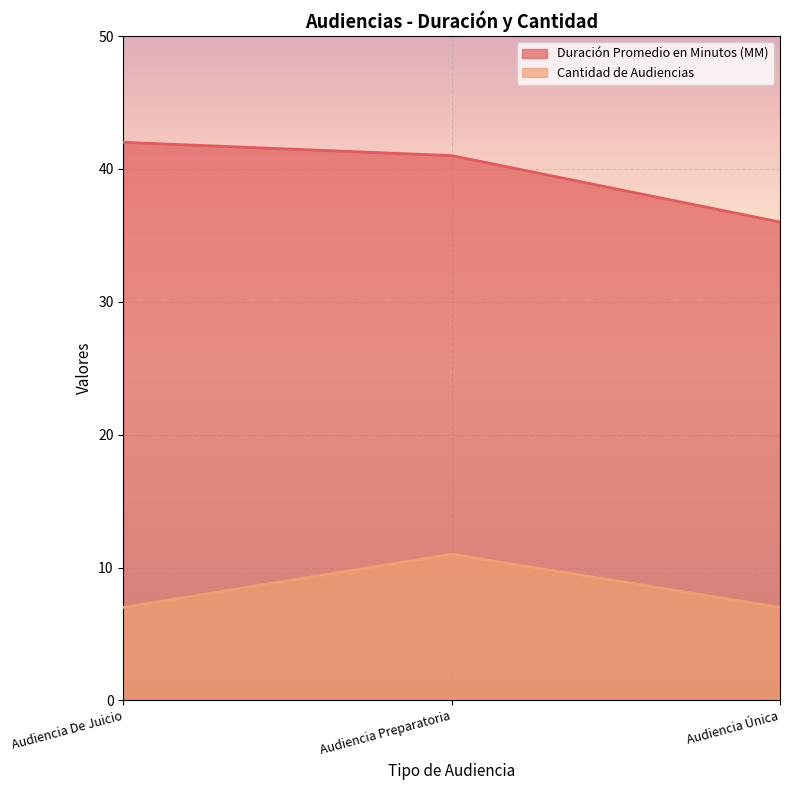

At which label is Cantidad de Audiencias closest to 9?

Audiencia De Juicio